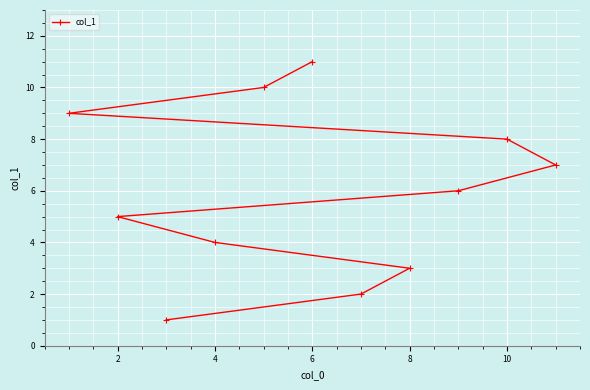

What is the ratio of the value at 4 to the value at 6?

0.4